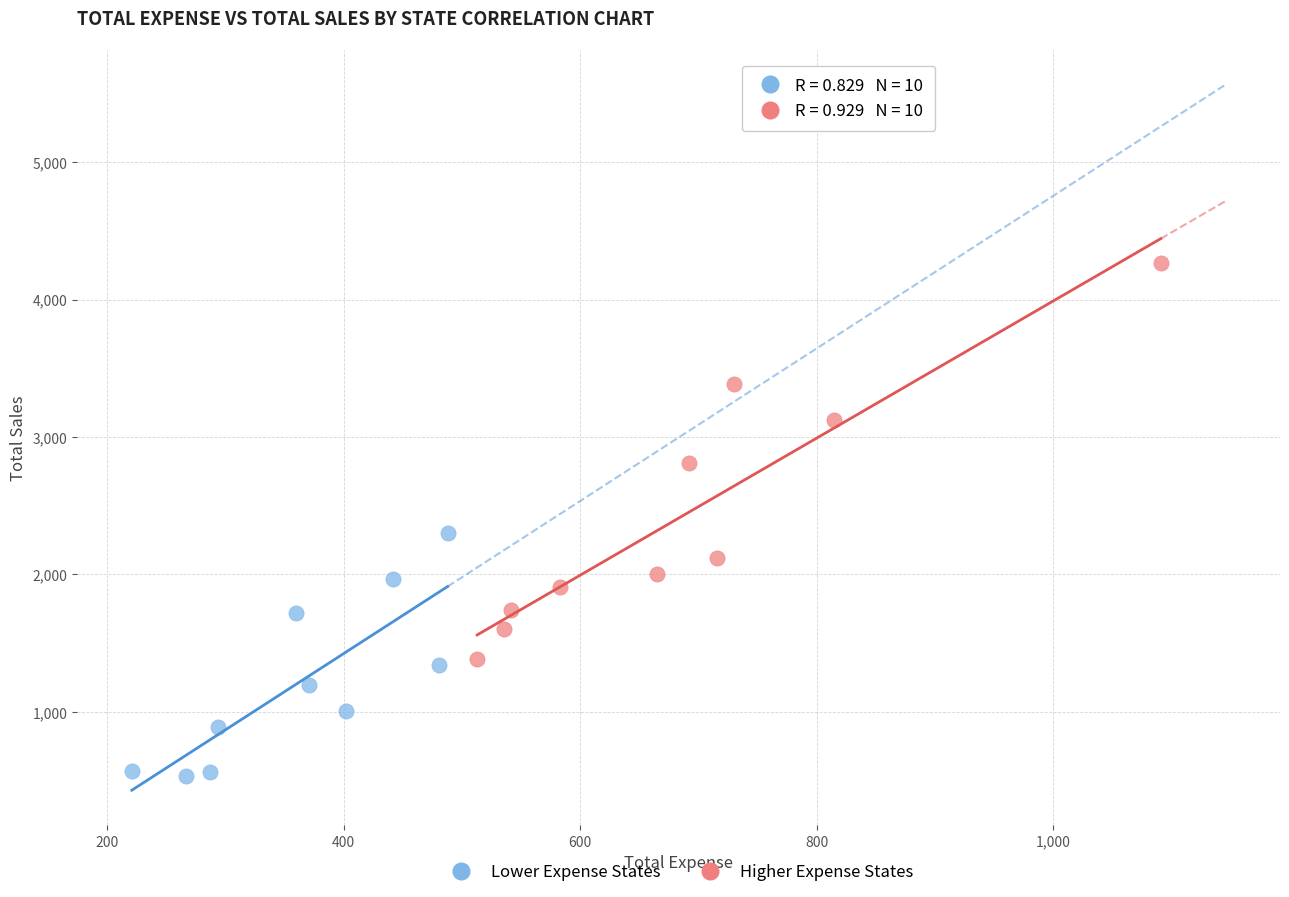

Which series has the widest spread of Y values?

Higher Expense States